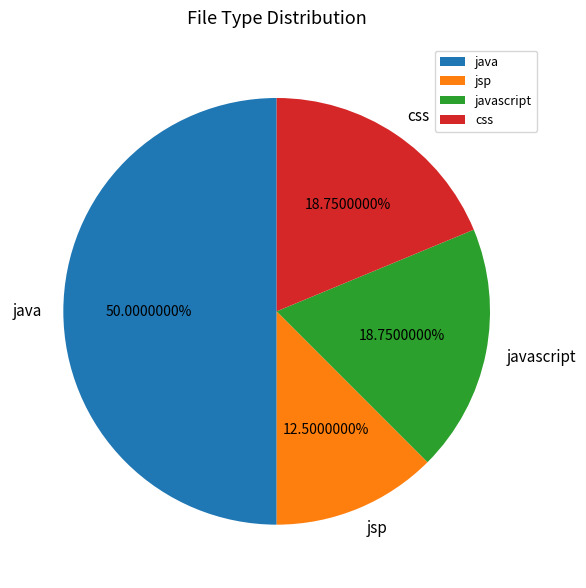

How many slices are in this pie chart?

4